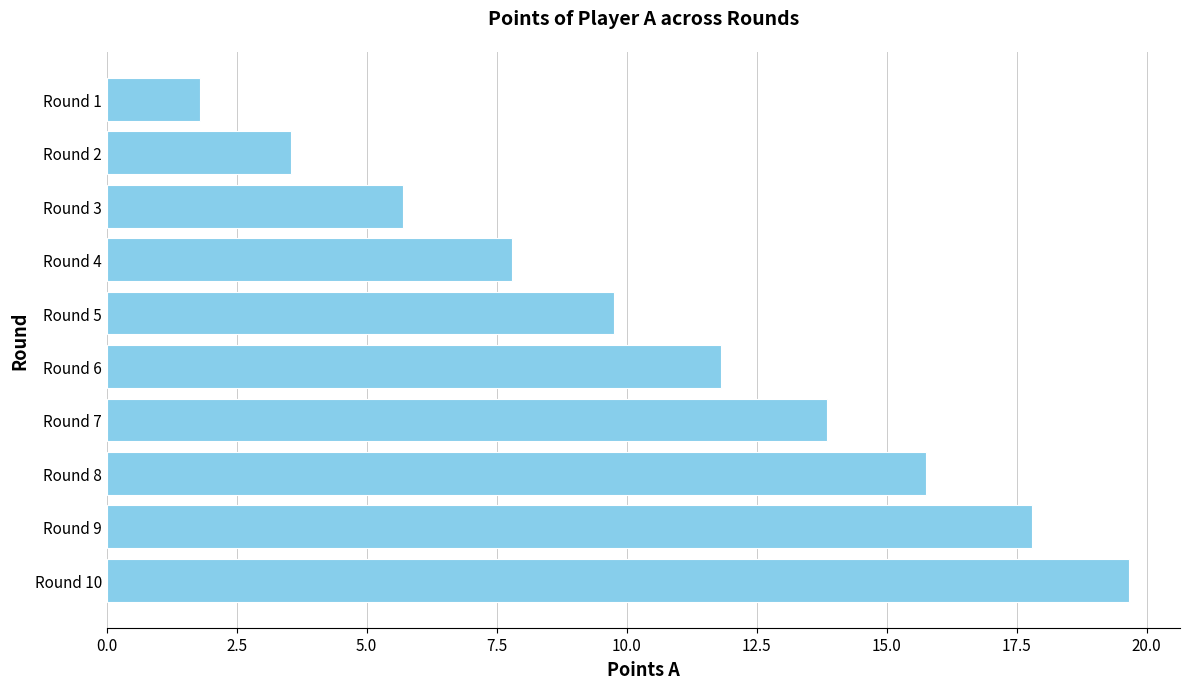

What is the difference between the maximum and minimum values?

17.9